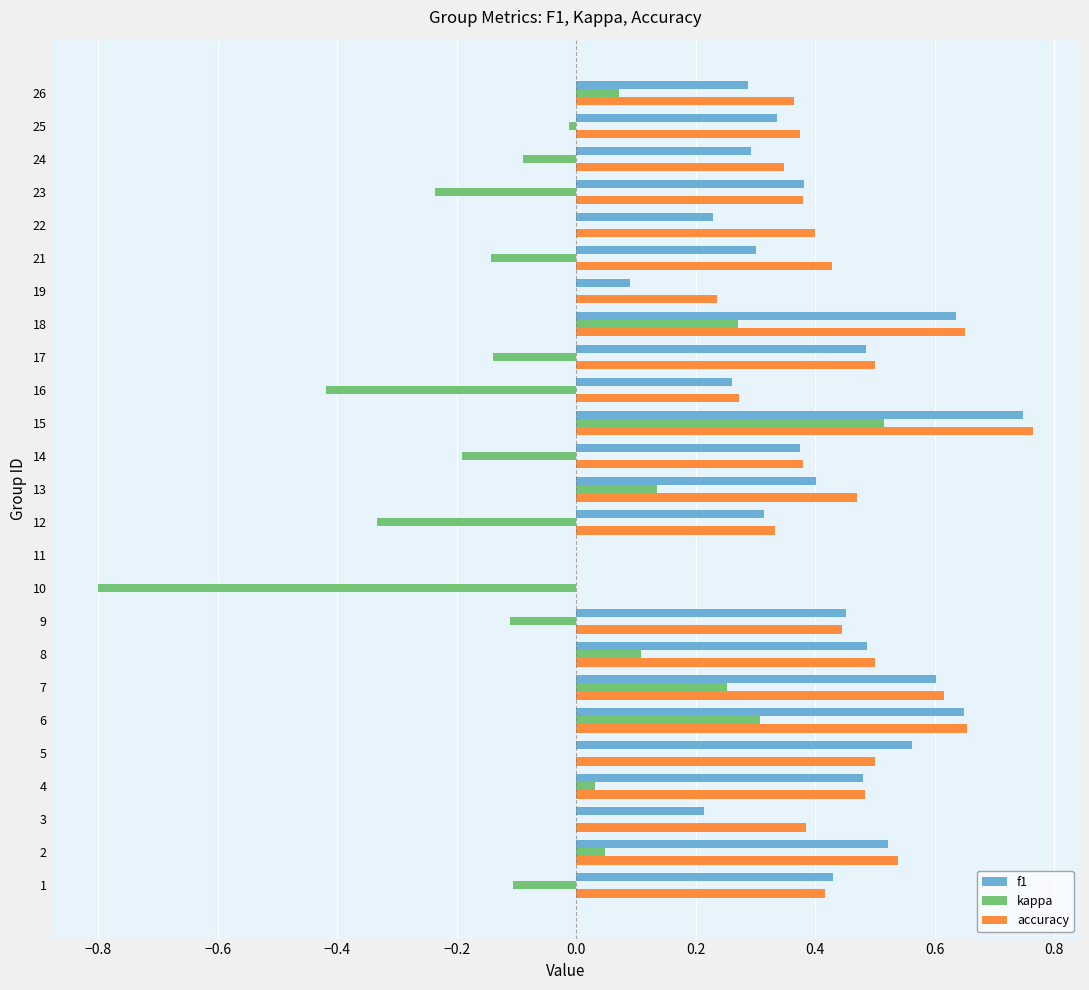

Is the value of kappa at 18 greater than the value of f1 at 17?

No